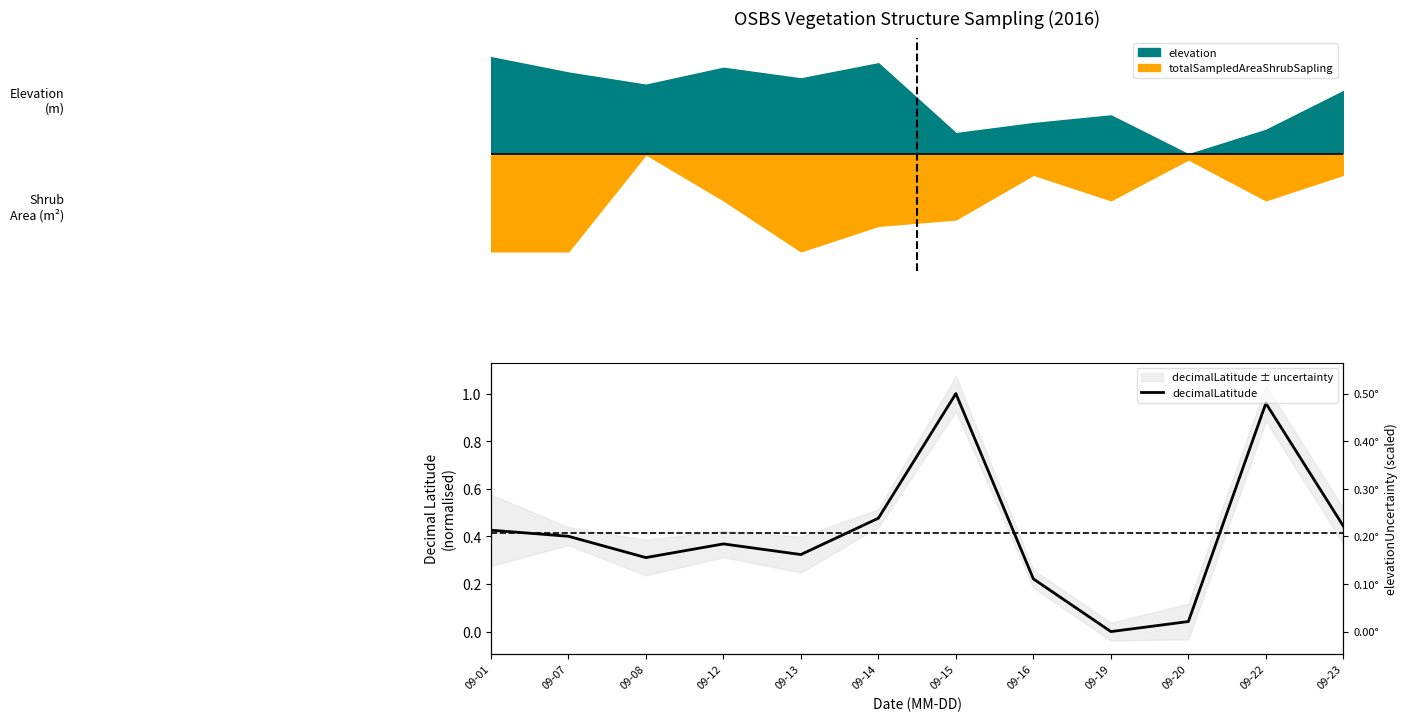

How many interior local valleys (lower than both neighbors) does the data have?

3